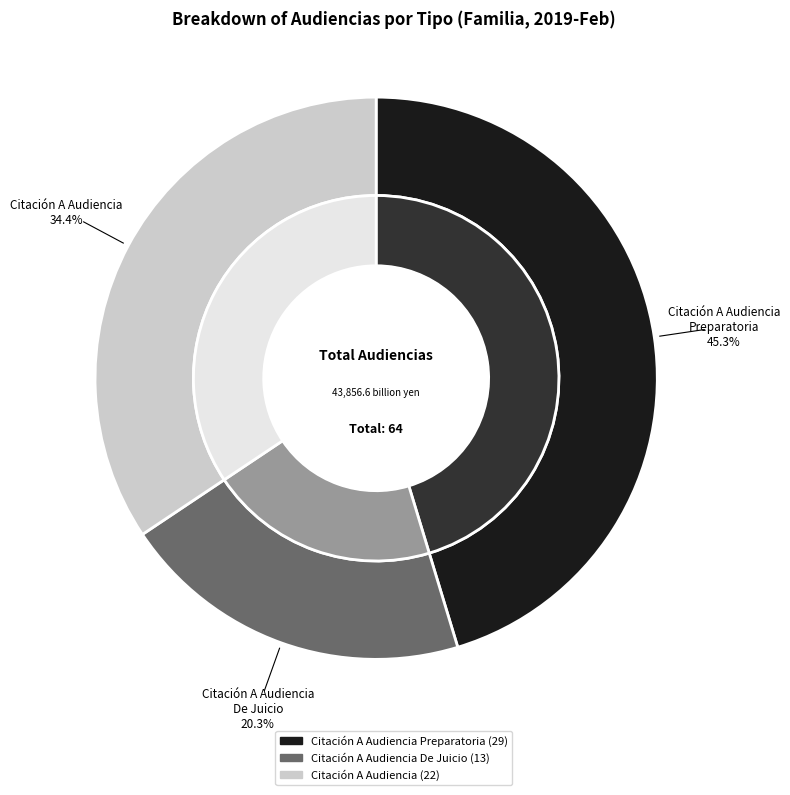

What portion of the pie excludes Citación A Audiencia De Juicio?

79.7%